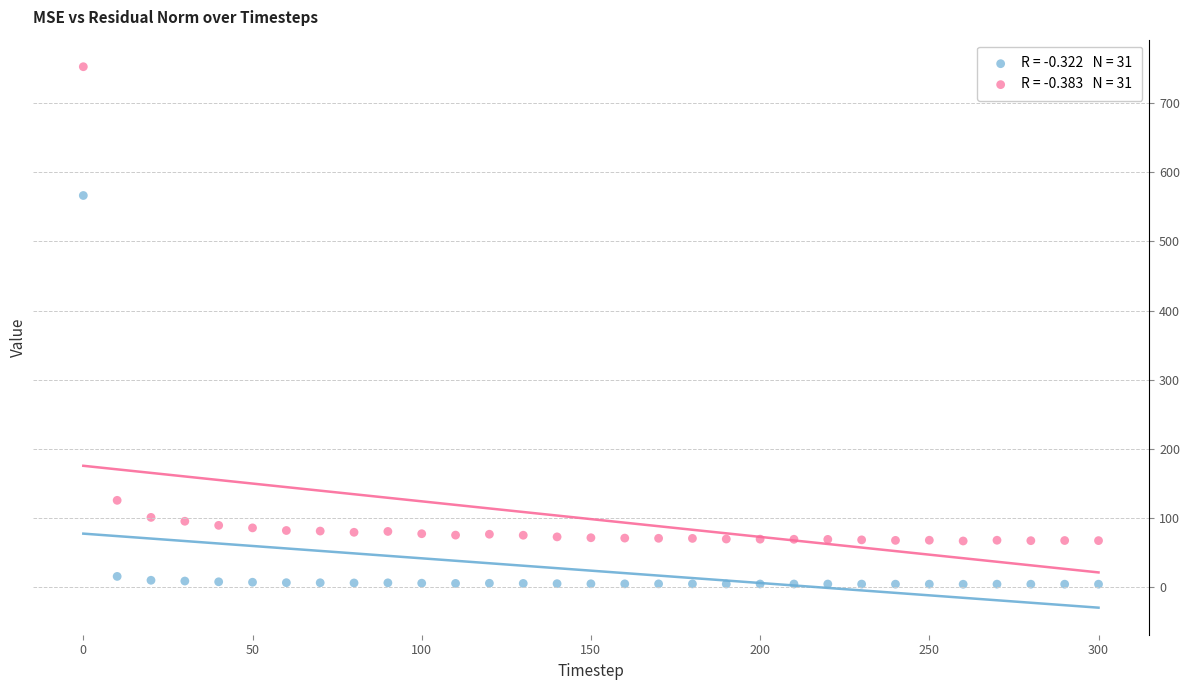

Across all data points, what is the range of X values (max minus min)?

300.0